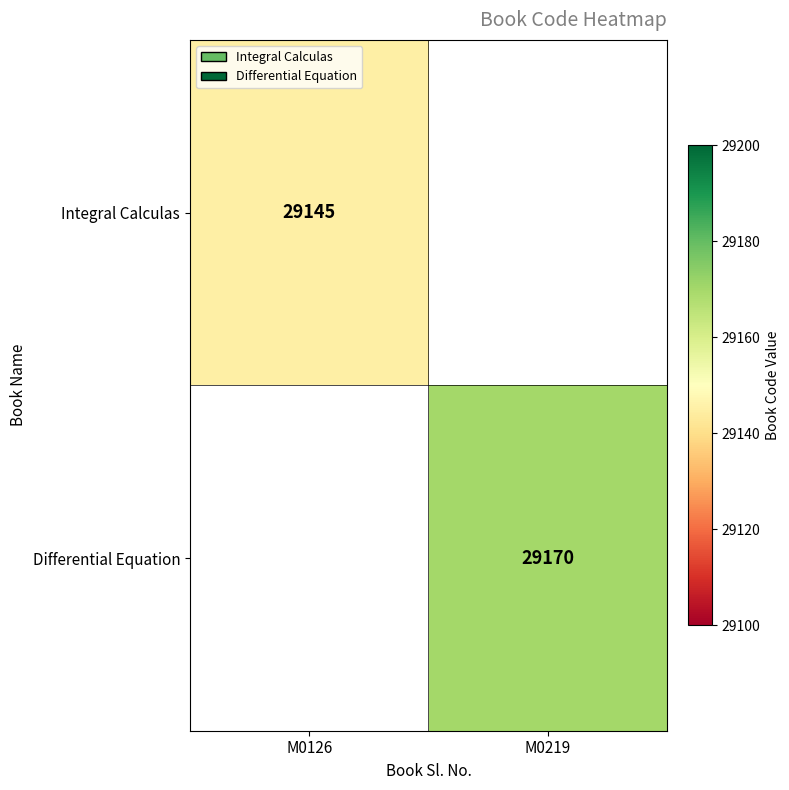

How many series are shown in this chart?

2